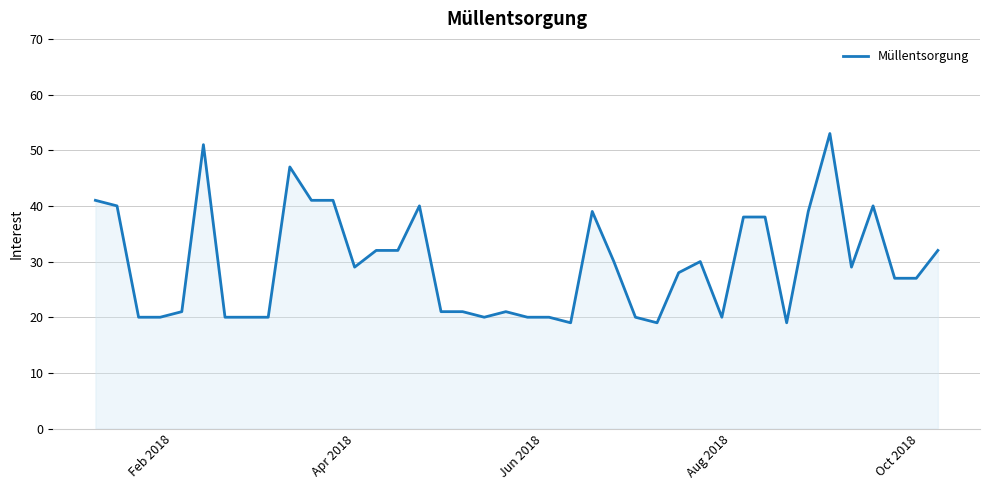

What is the difference between the maximum and minimum values?

34